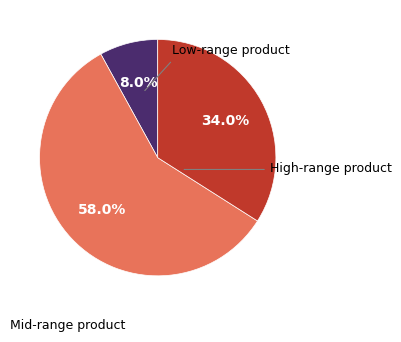

Is there a majority slice in this chart?

Yes